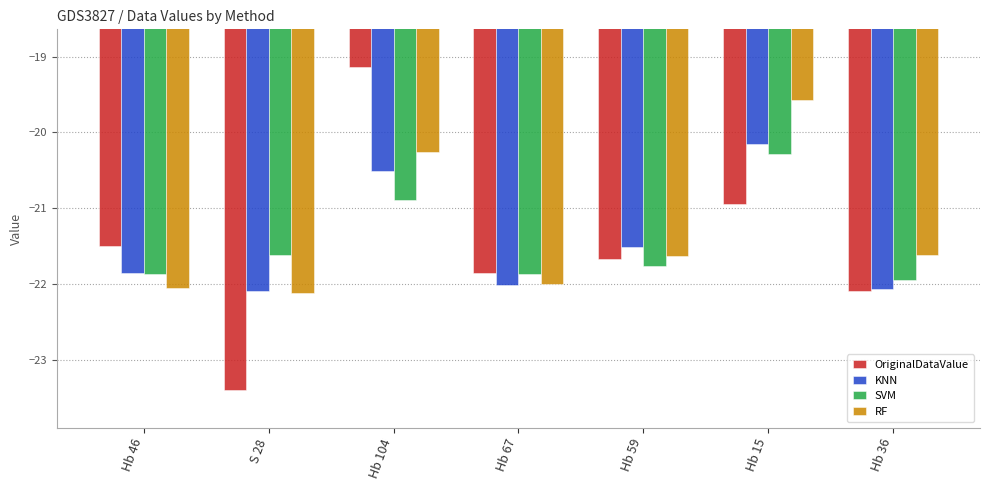

Where does the RF series first go above -21?

Hb 104